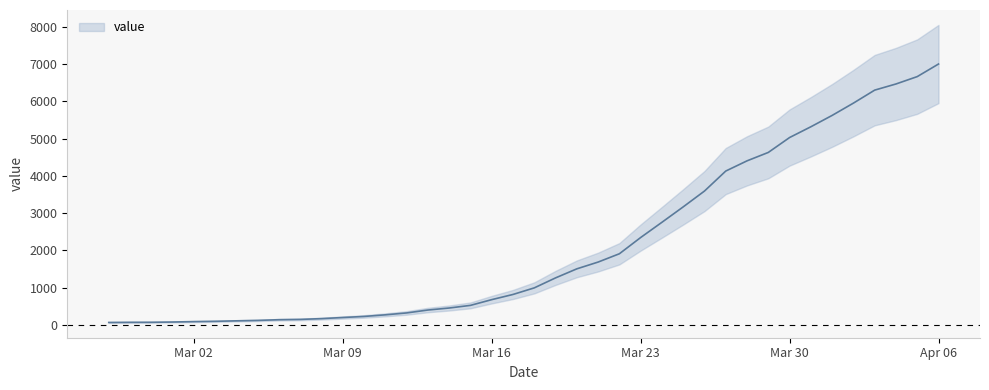

Count the number of categories in the chart.

40